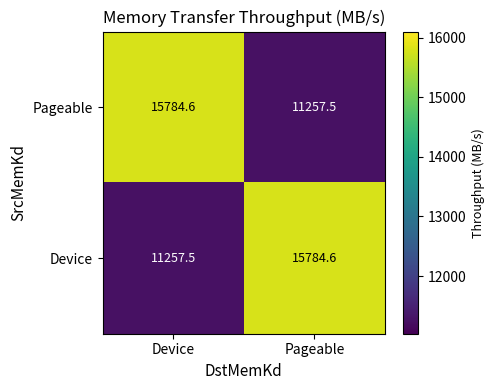

What is the maximum value shown in the chart?

15784.6